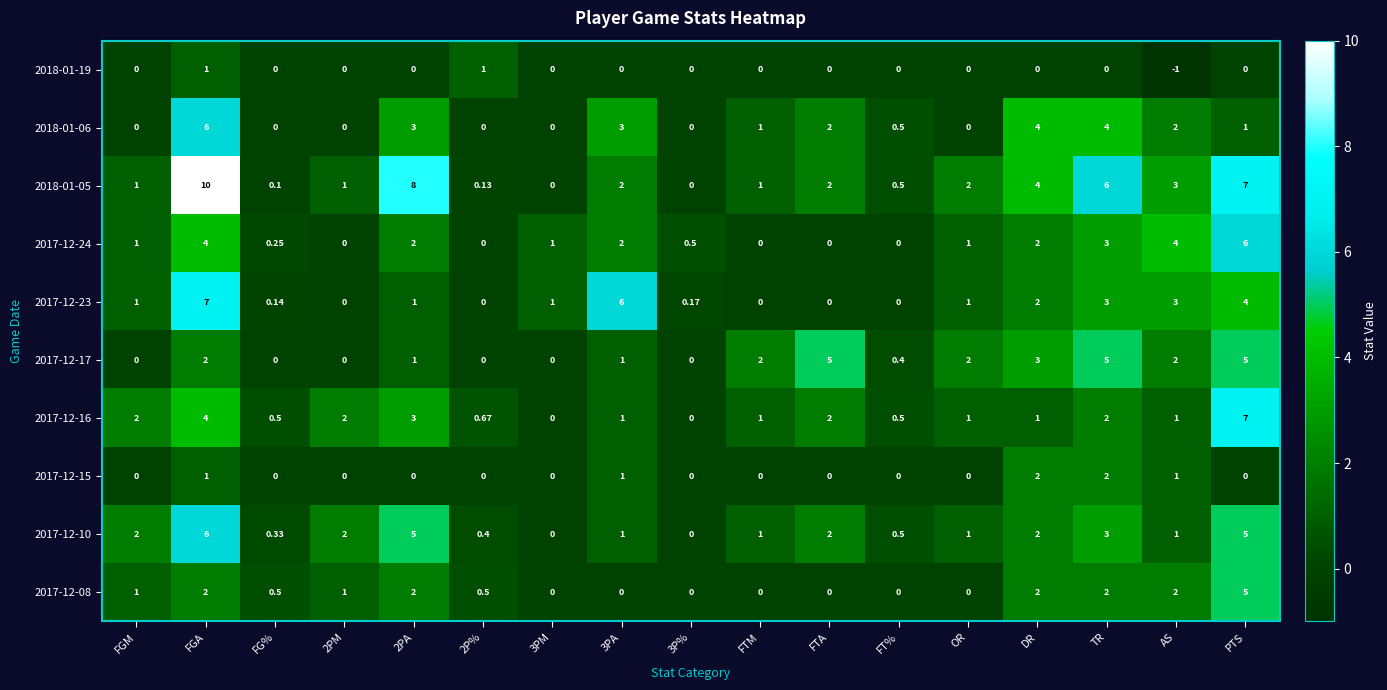

At which label is 2017-12-24 closest to 3?

TR